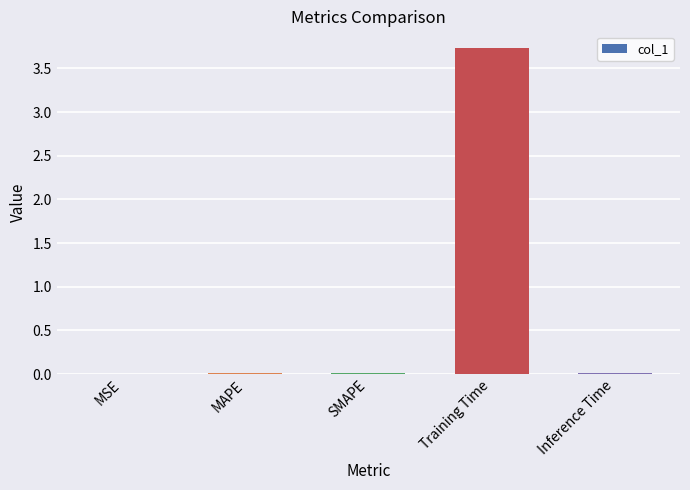

What is the sum of all values?

3.8